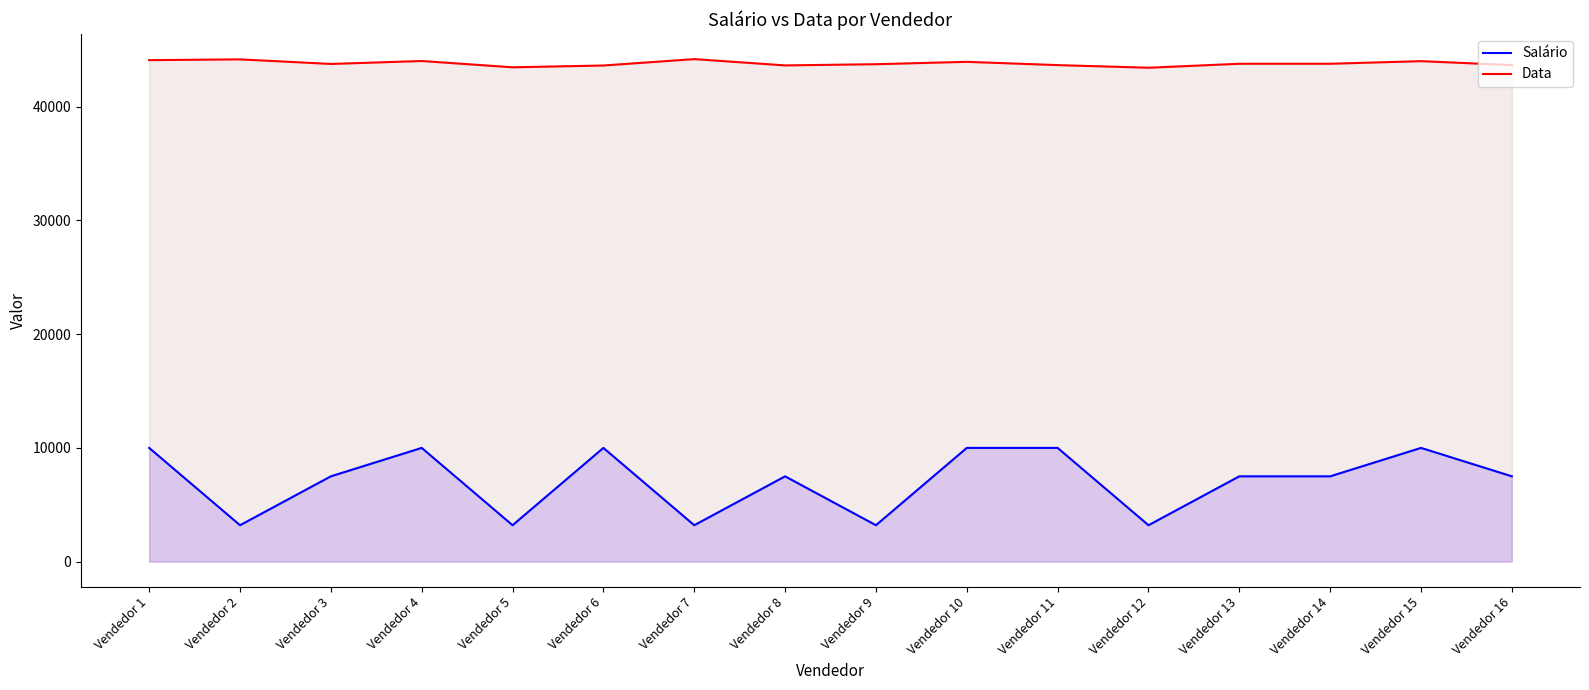

How many interior local peaks does the Data series have?

5